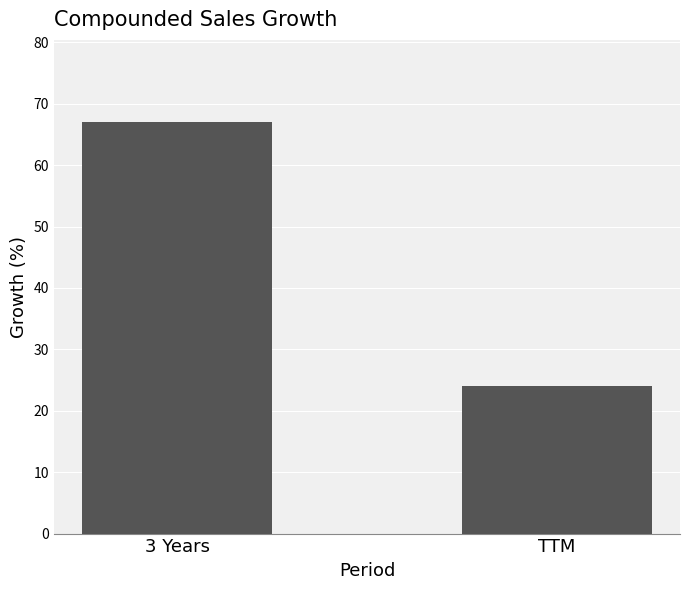

What position from the left is 3 Years?

1